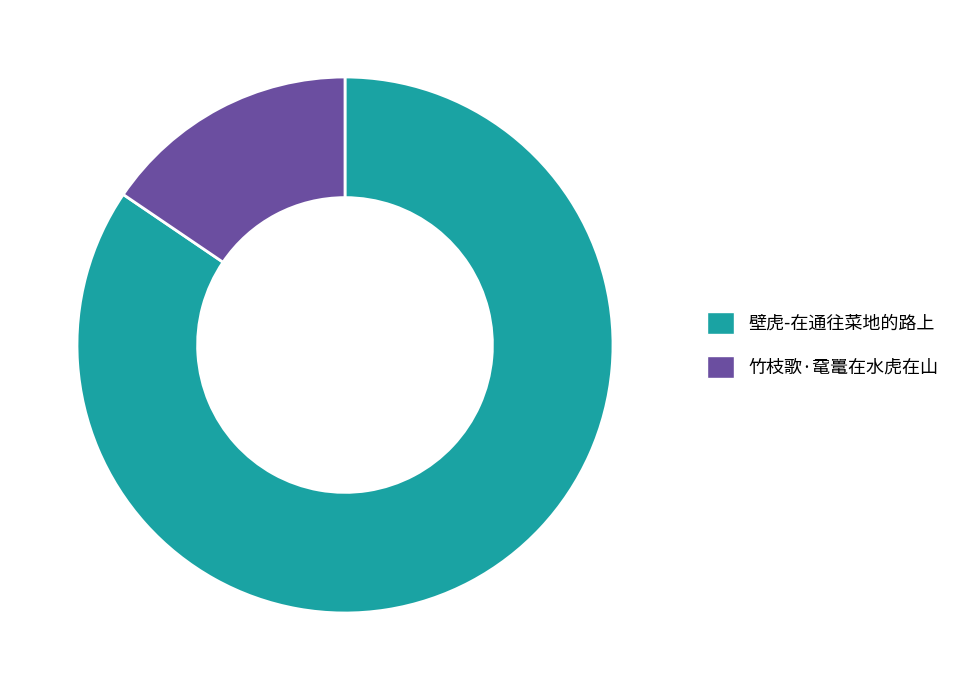

Do 竹枝歌·鼋鼍在水虎在山 and 壁虎-在通往菜地的路上 together represent more than half of the pie?

Yes